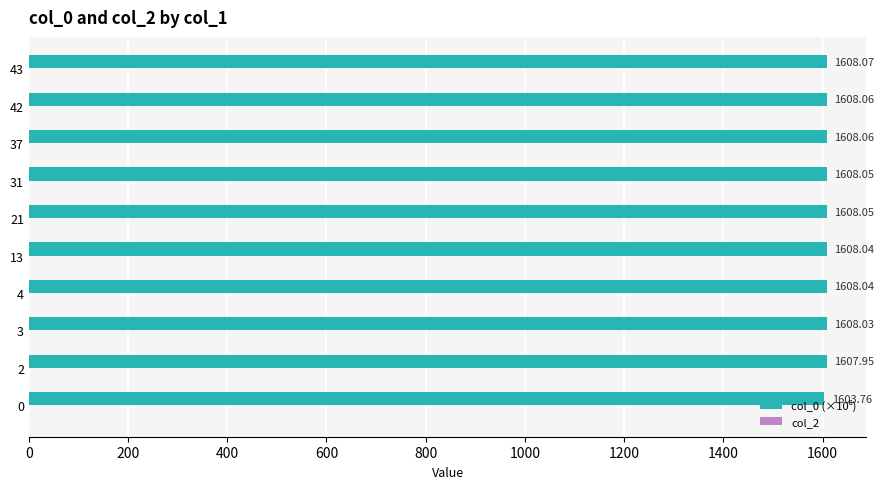

What is the average value?

1607.6